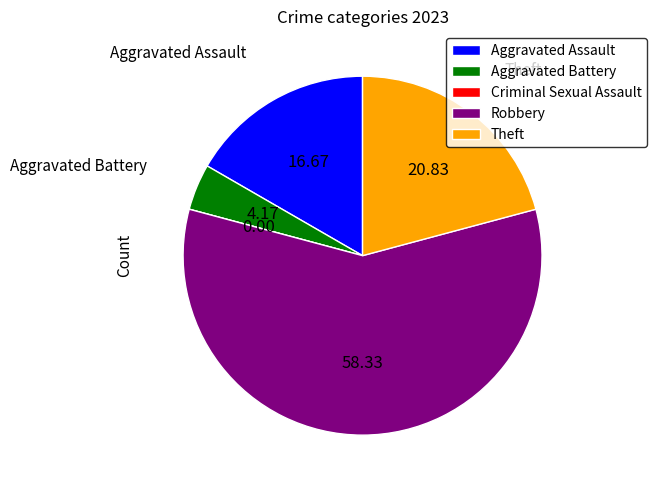

Is there a majority slice in this chart?

Yes